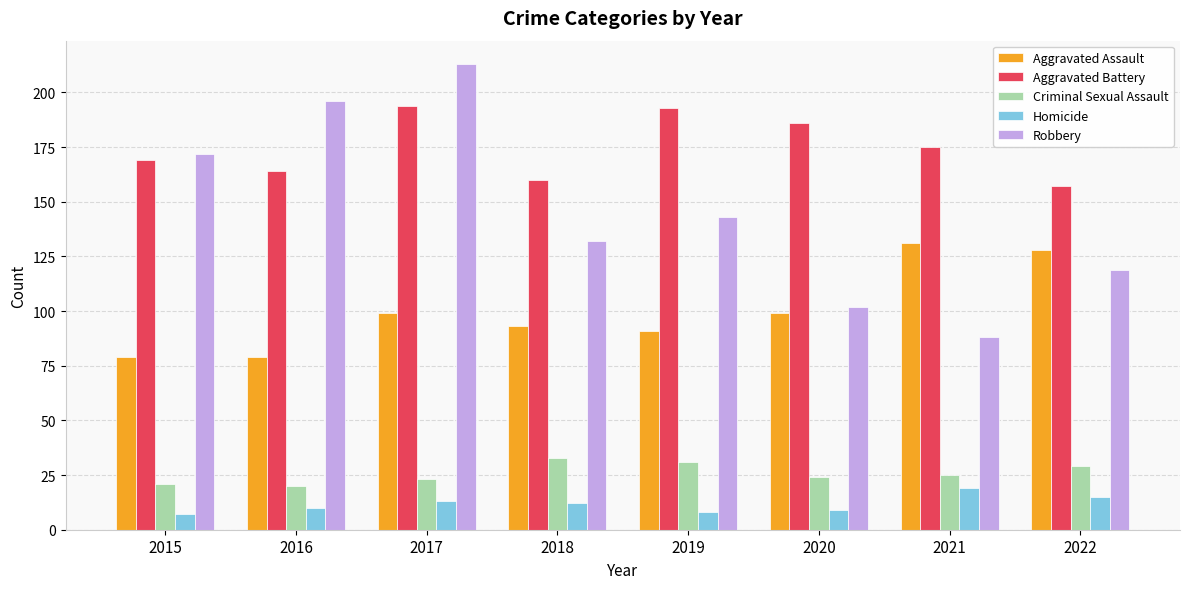

What is the value of the Aggravated Battery bar at the 4th from the left?

160